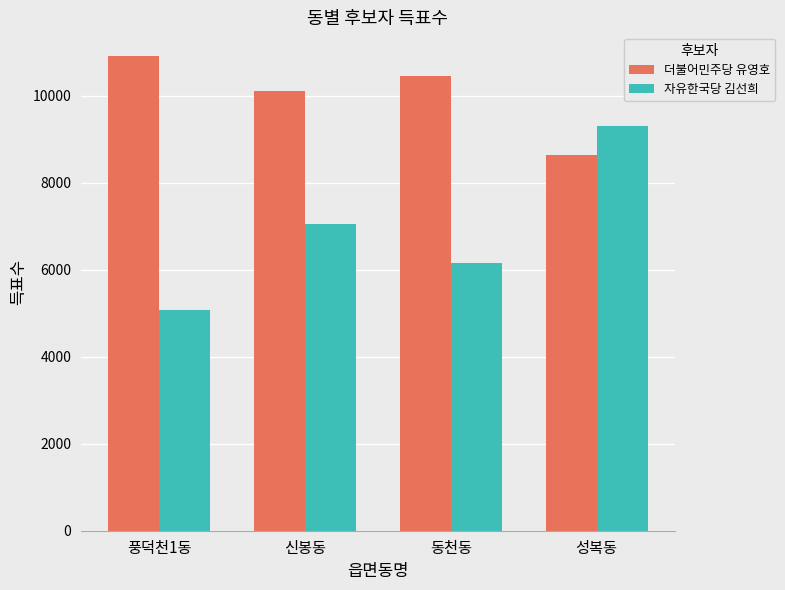

Is the value of 자유한국당 김선희 at 풍덕천1동 greater than the value of 더불어민주당 유영호 at 동천동?

No